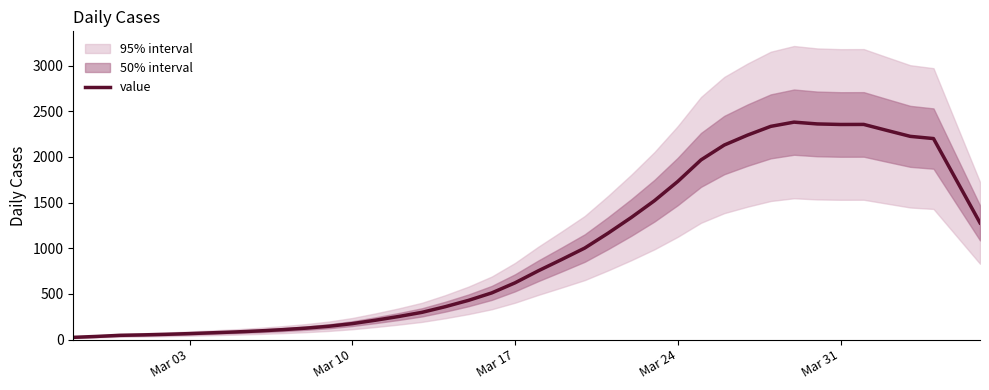

Reading right to left, what are all the values shown in this chart?

1278.6	1739.6	2201.6	2225.8	2290.6	2356.4	2355.8	2361.8	2381.4	2335.2	2239.2	2130.6	1968.0	1731.8	1521.8	1337.4	1165.2	1003.0	876.6	753.4	622.0	511.8	430.2	360.8	299.0	253.6	212.8	175.4	146.8	125.8	109.4	95.6	84.4	75.4	66.2	58.4	52.2	47.2	35.2	25.2